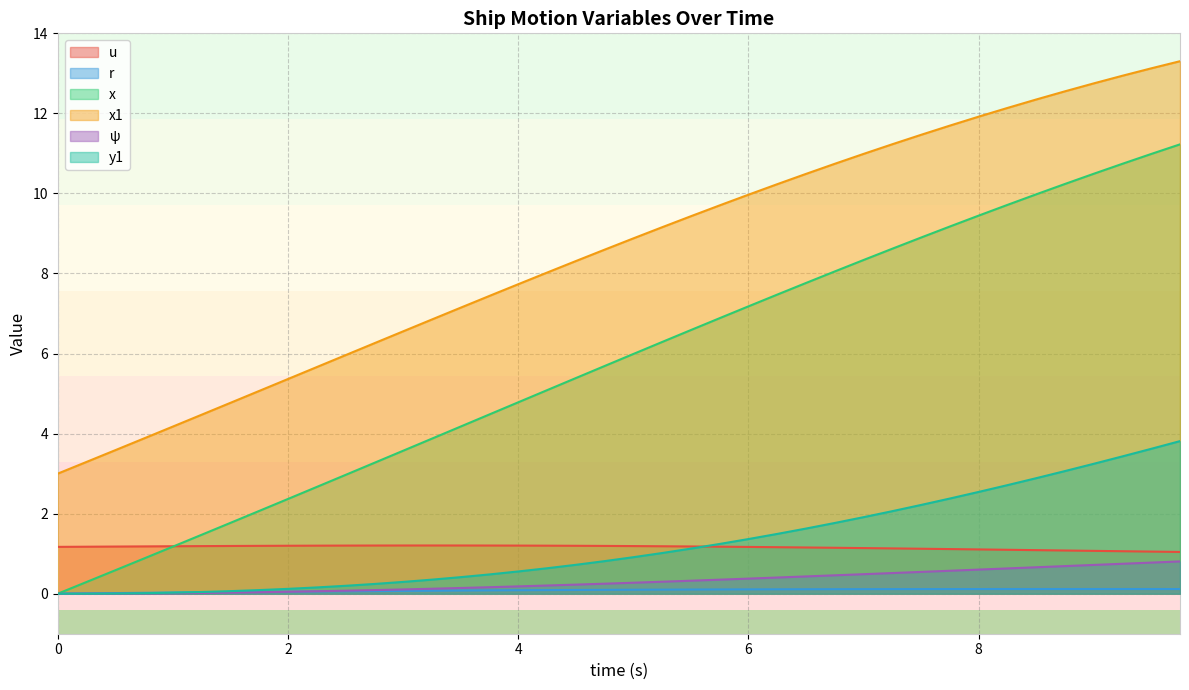

True or false: u has a value of 1.2 at 4.

True